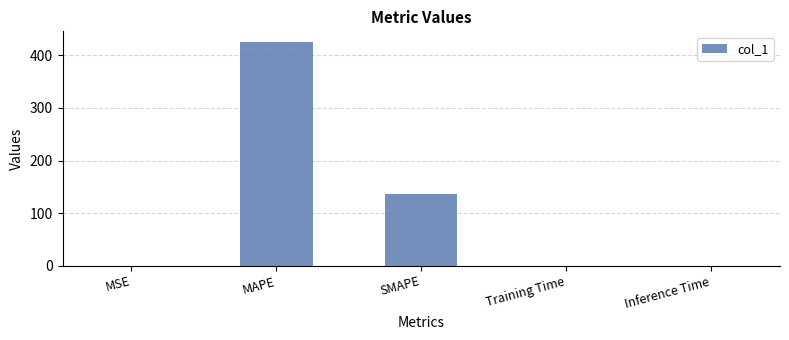

The chart shows a value of 60.4 at SMAPE. True or false?

False